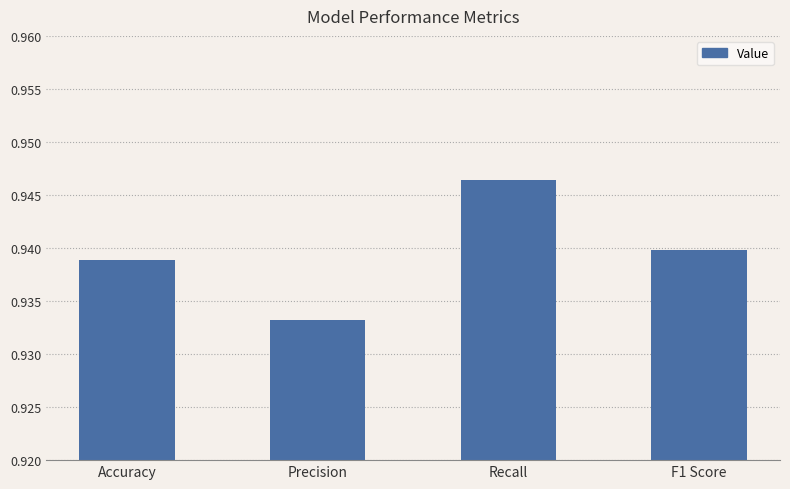

At which label is the value closest to 0?

Precision